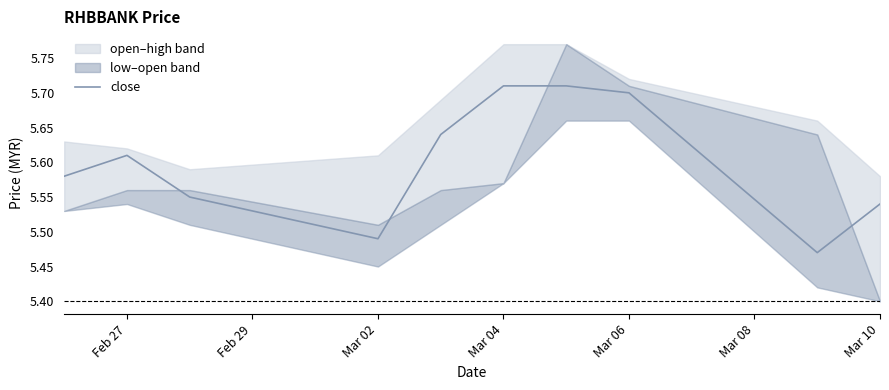

What is the greatest value displayed?

5.7